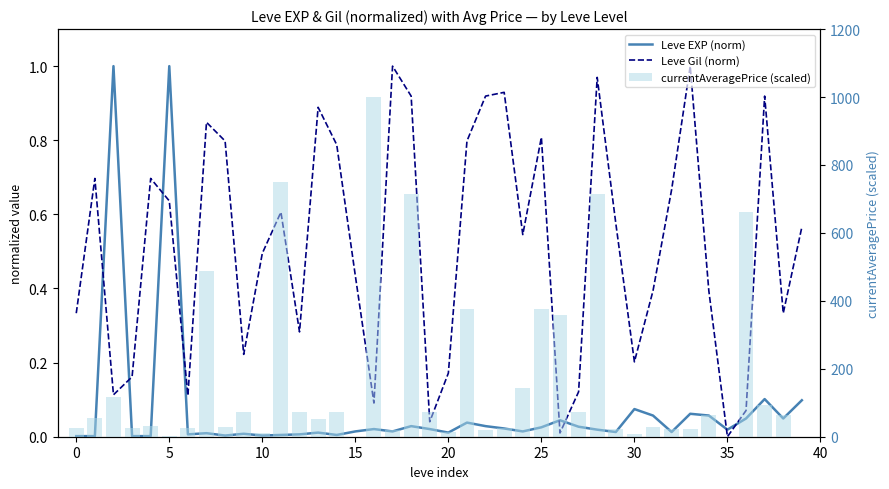

What is the average value of the Leve Gil (norm) series?

0.5